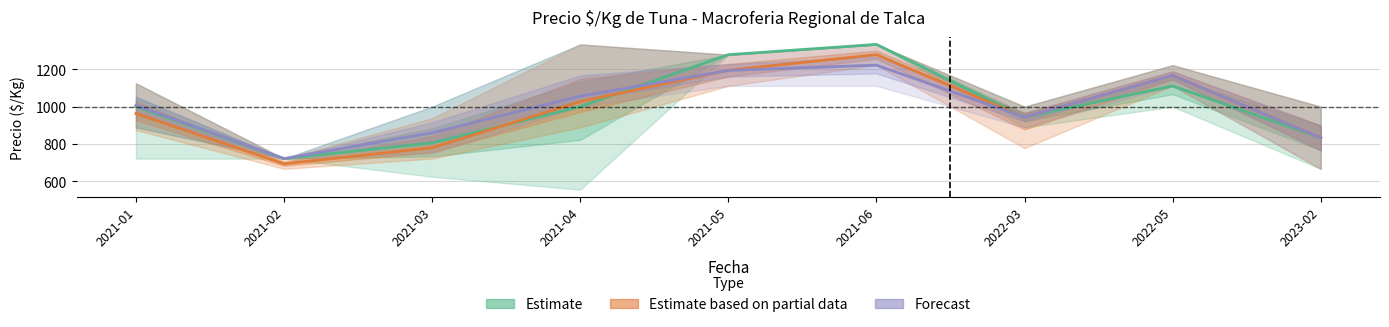

What is the label of the 1st point from the left?

2021-01